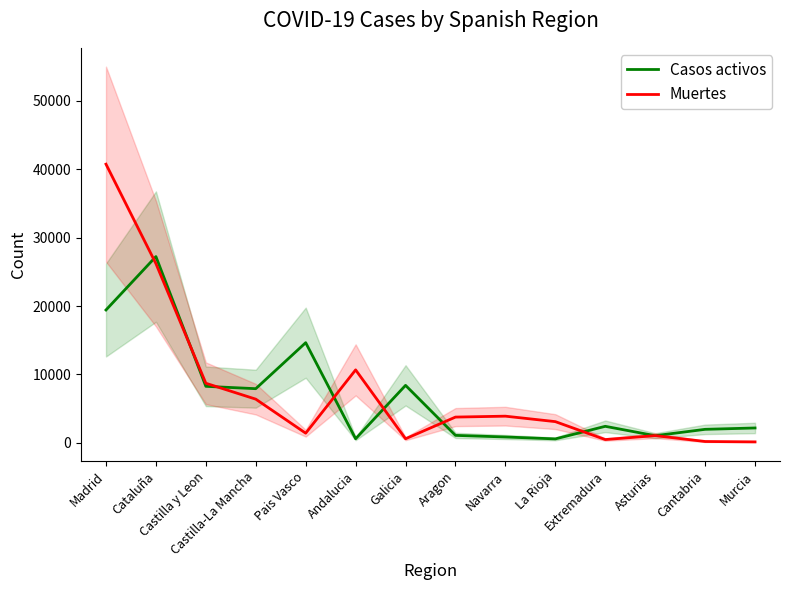

What is the minimum value shown in the chart?

148